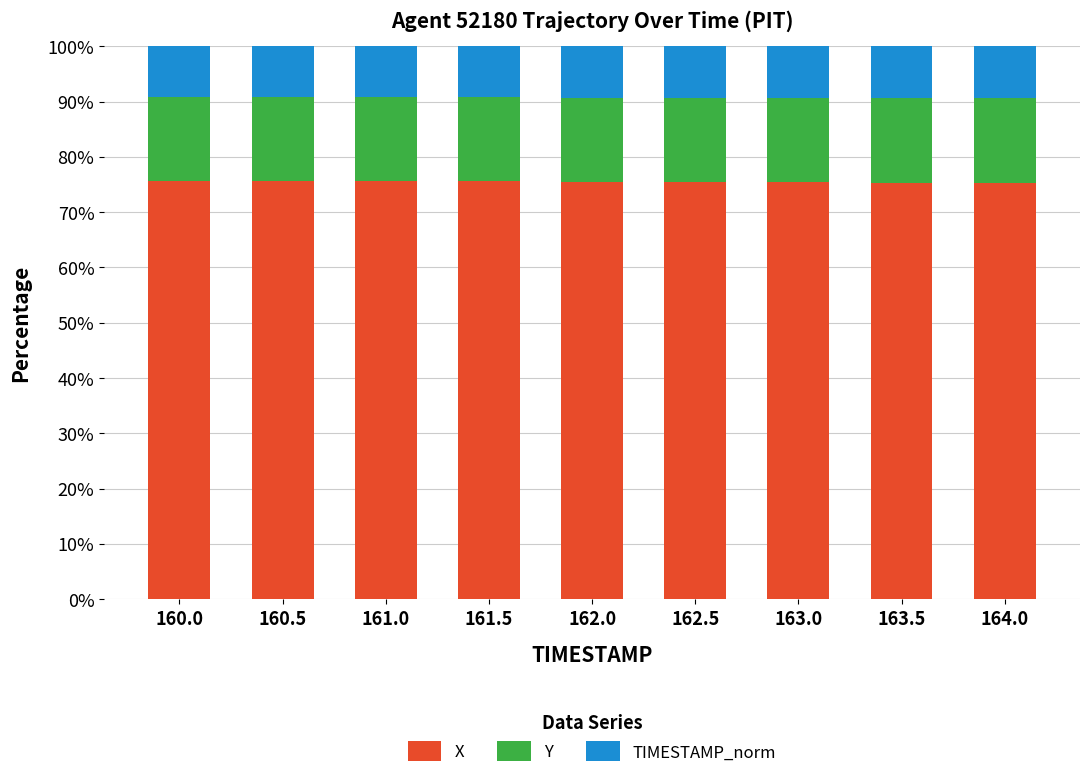

Is it true that X equals 119.2 at 160.5?

False